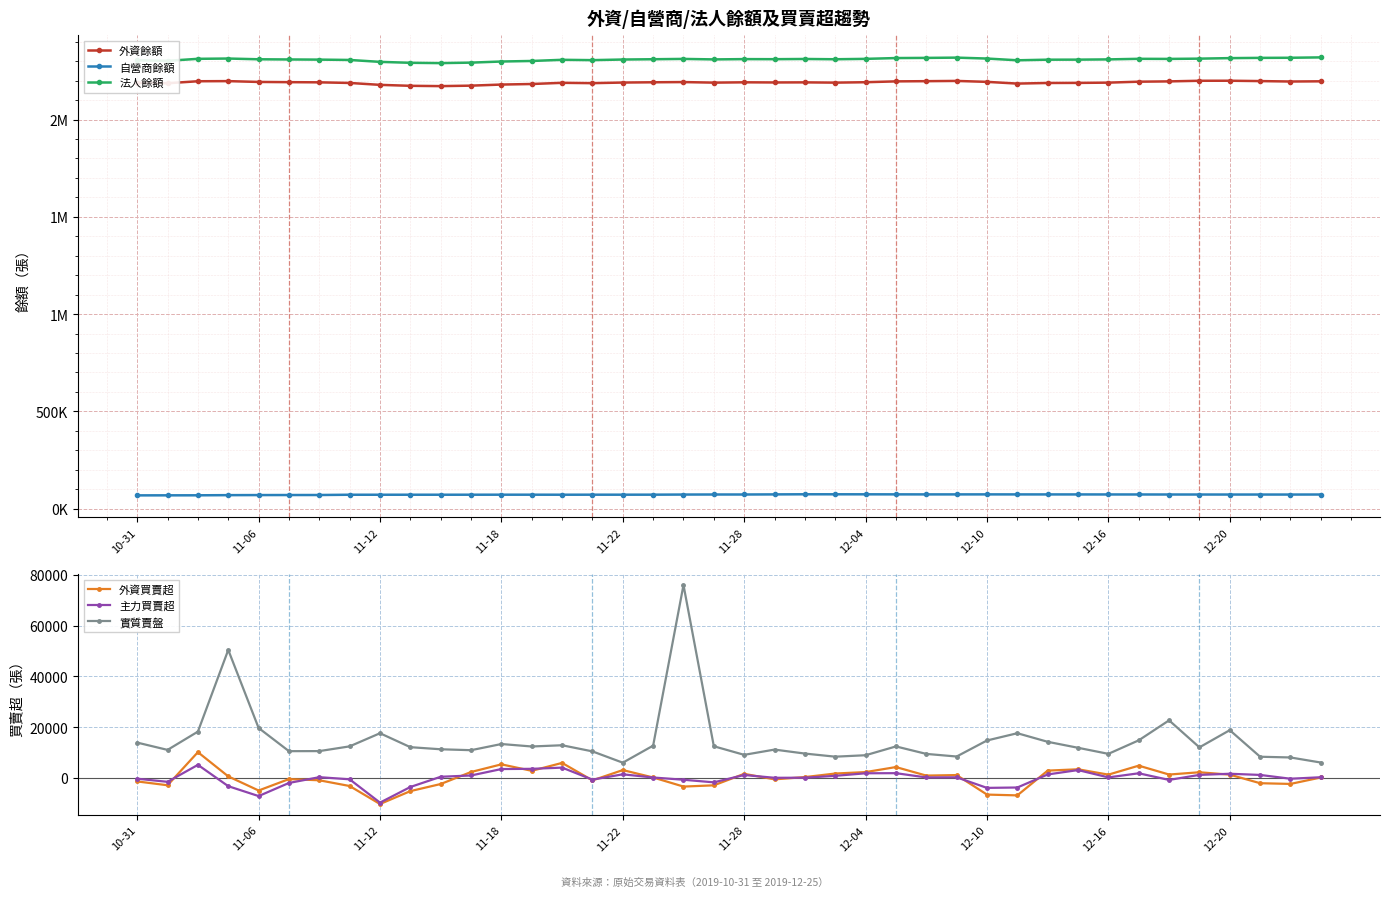

Rank the series by their maximum value, from lowest to highest.

主力買賣超, 外資買賣超, 自營商餘額, 實質賣盤, 外資餘額, 法人餘額